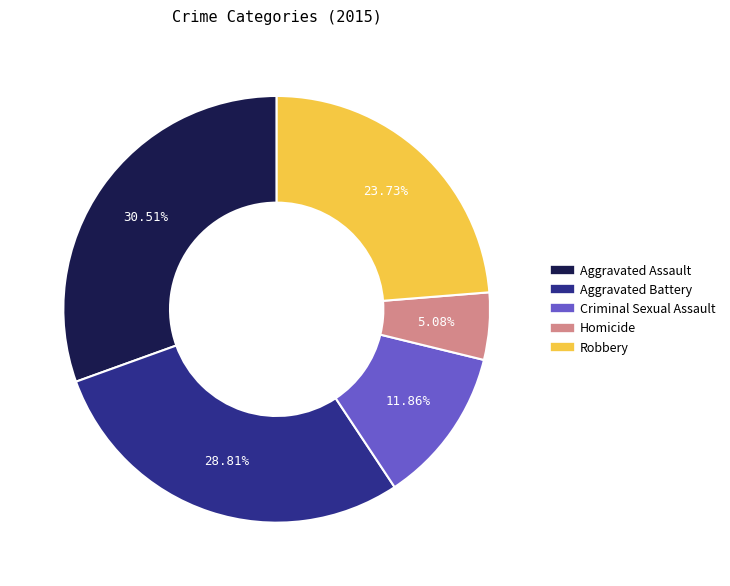

Approximately how many times larger is the value at Aggravated Assault compared to Robbery?

1.3